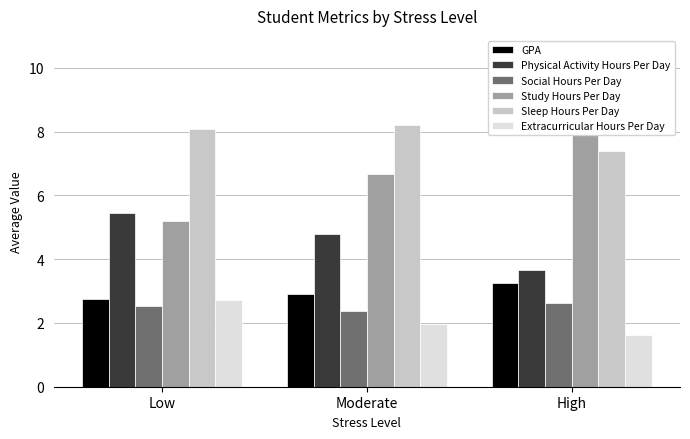

What is the average value of the Physical Activity Hours Per Day series?

4.6